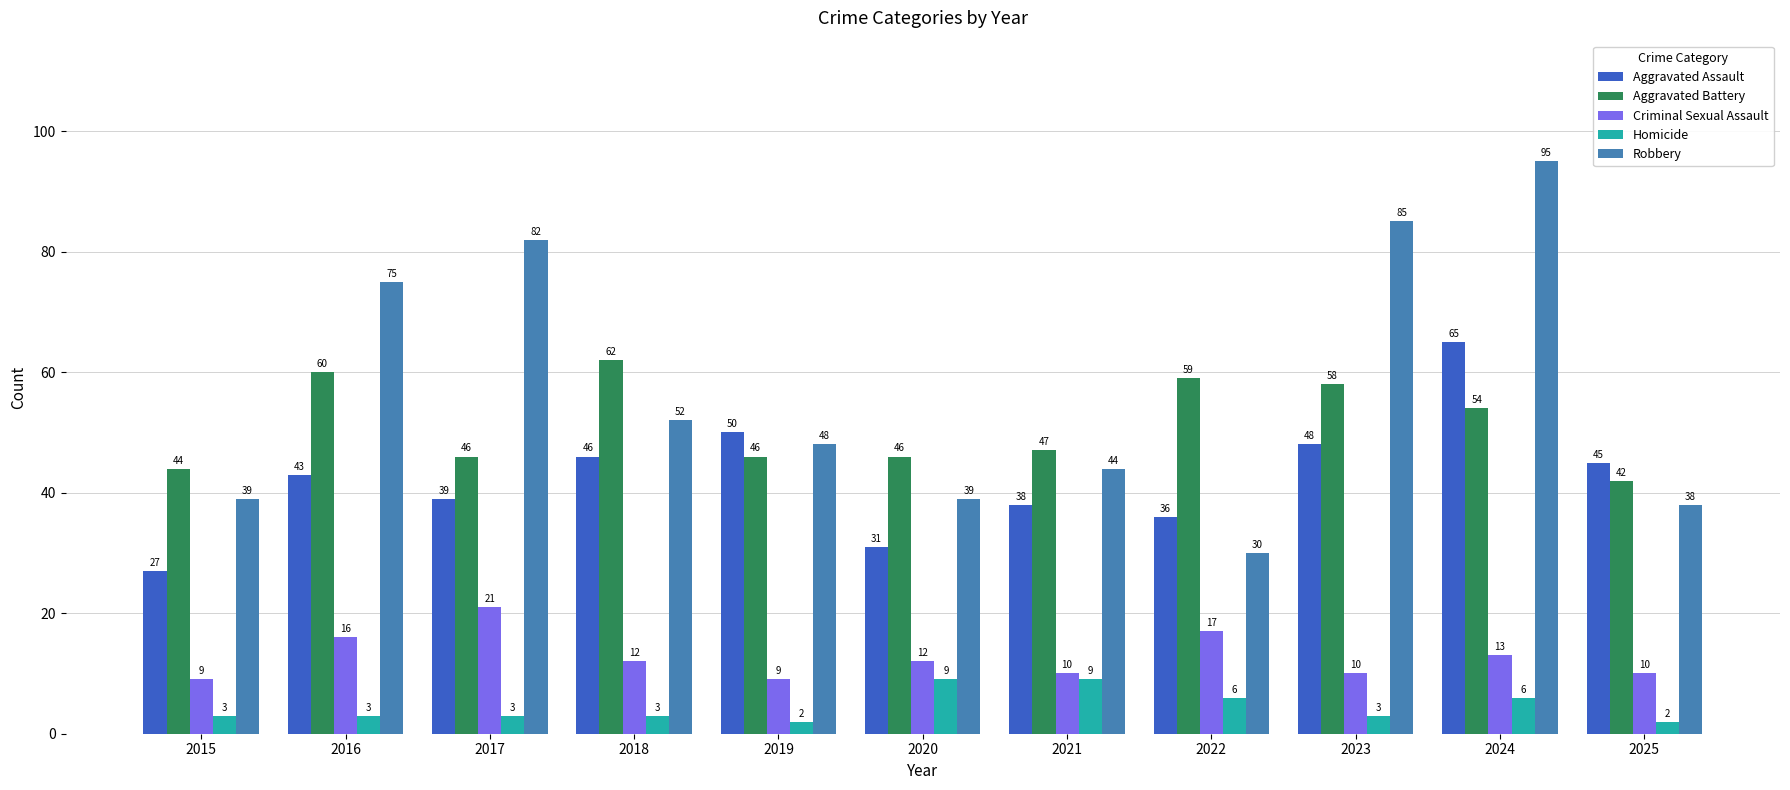

What is the difference between the maximum and minimum values in the Criminal Sexual Assault series?

12